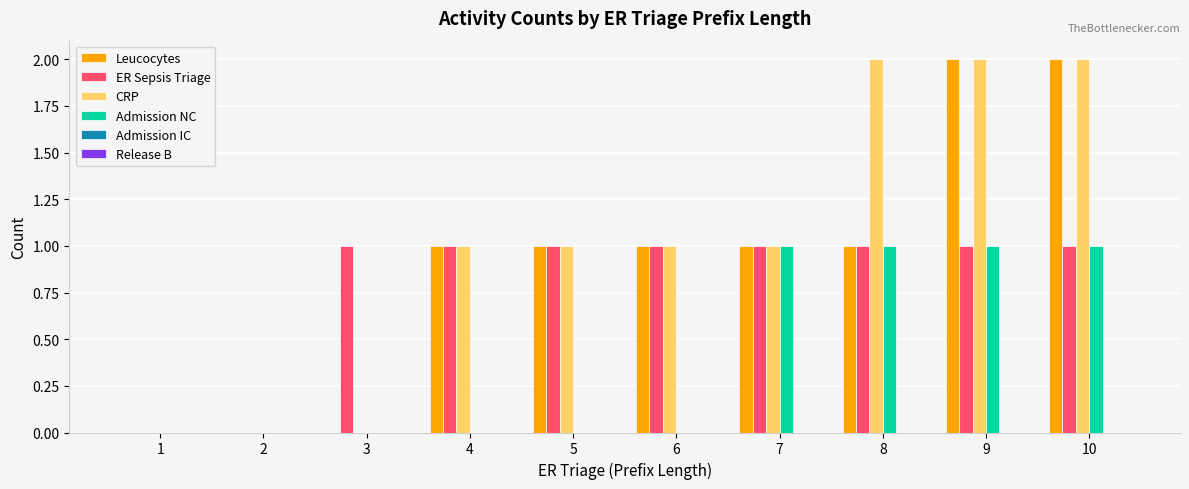

The value of CRP at 6 is 1. True or false?

True